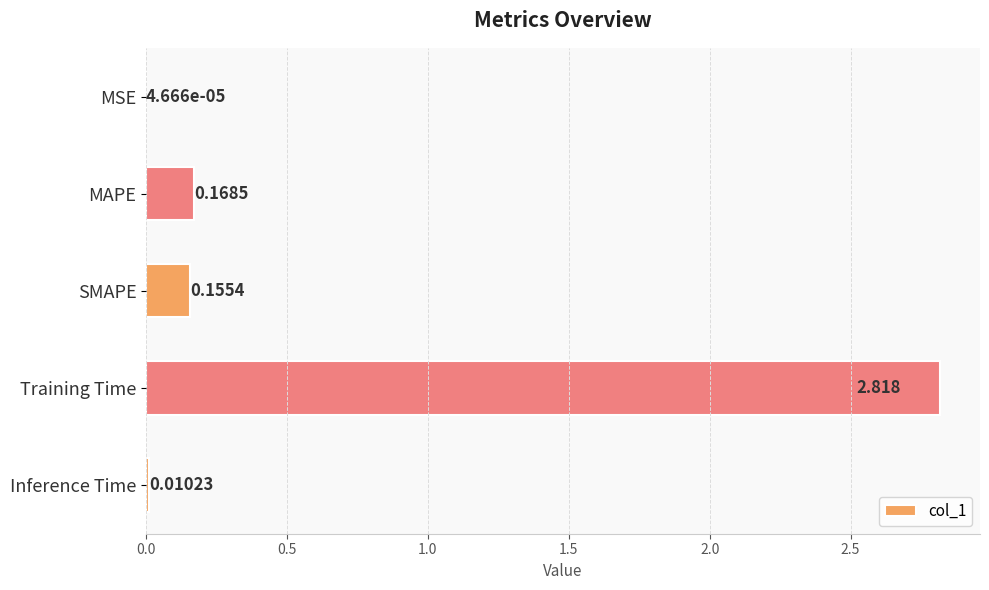

Between Inference Time and MSE, which is larger?

Inference Time